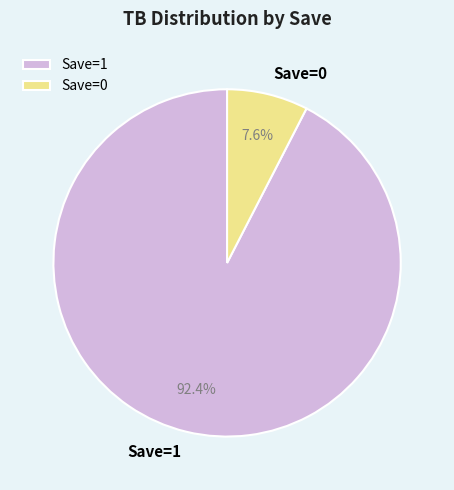

Does any single category account for the majority?

Yes